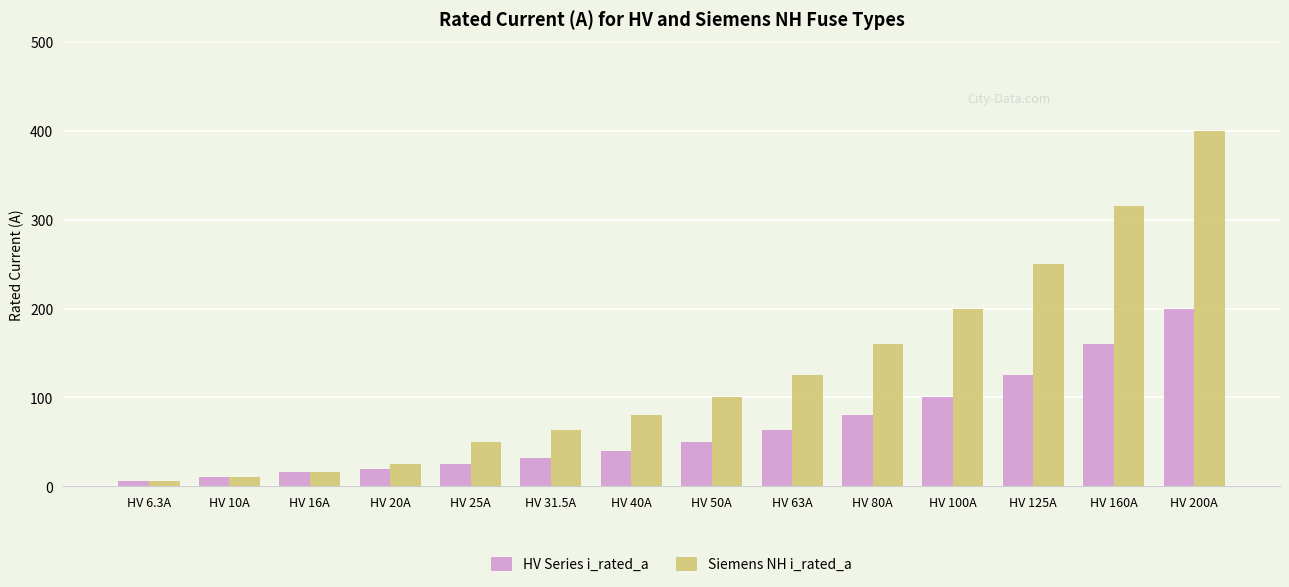

At which category does the chart reach its peak across all series?

HV 200A